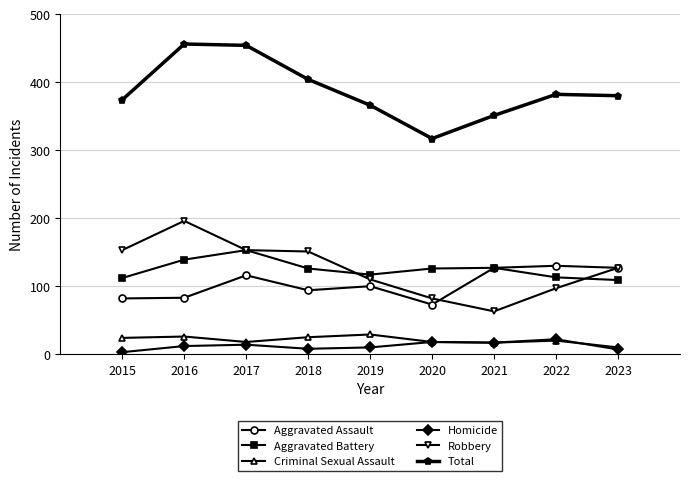

What is the spread (max minus min) of values at 2019?

356